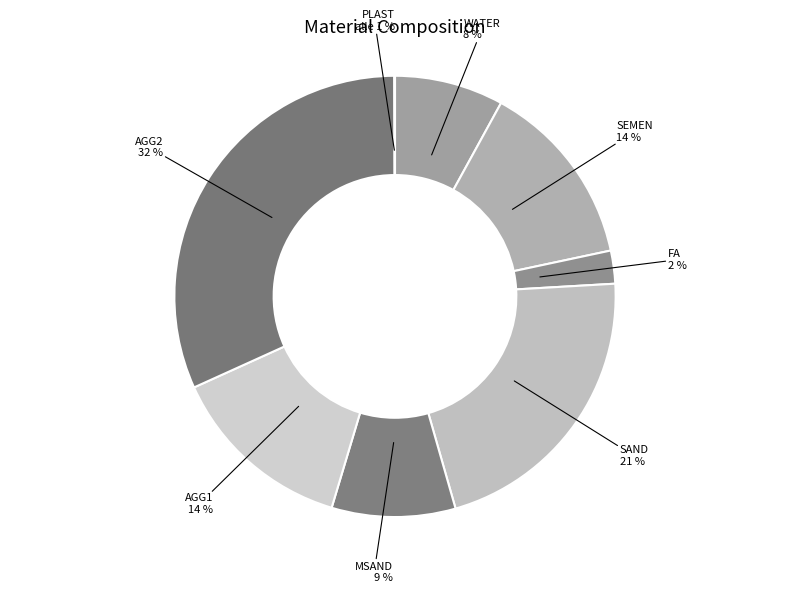

Combined, do AGG1 and FA account for over 50%?

No